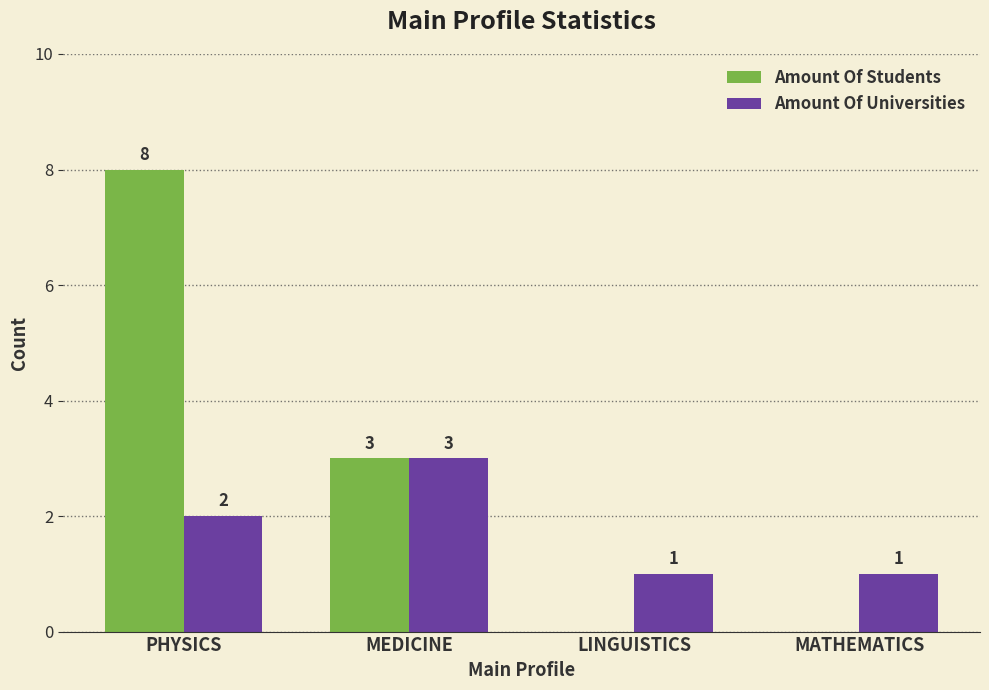

True or false: Amount Of Students has a value of 11 at PHYSICS.

False